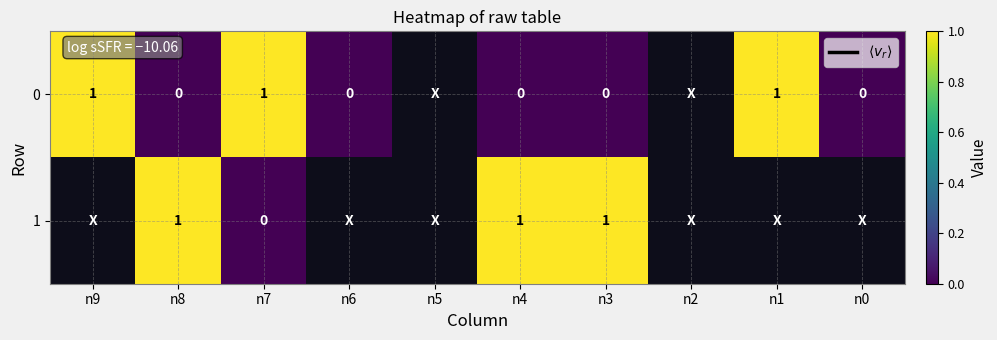

The value of 0 at n6 is -0.6. True or false?

False